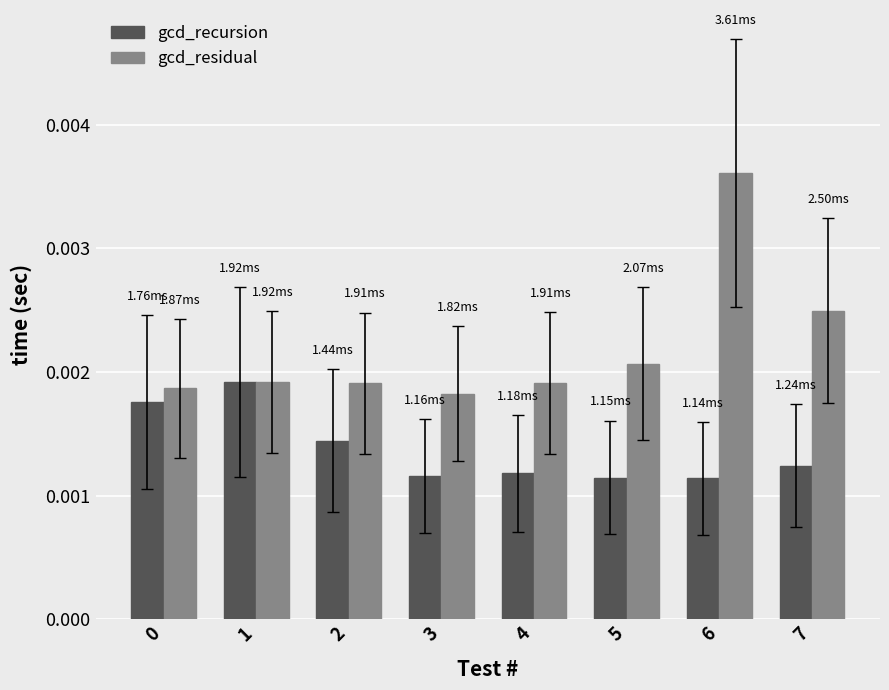

Count the gcd_residual values in the range 0 to 1.

8